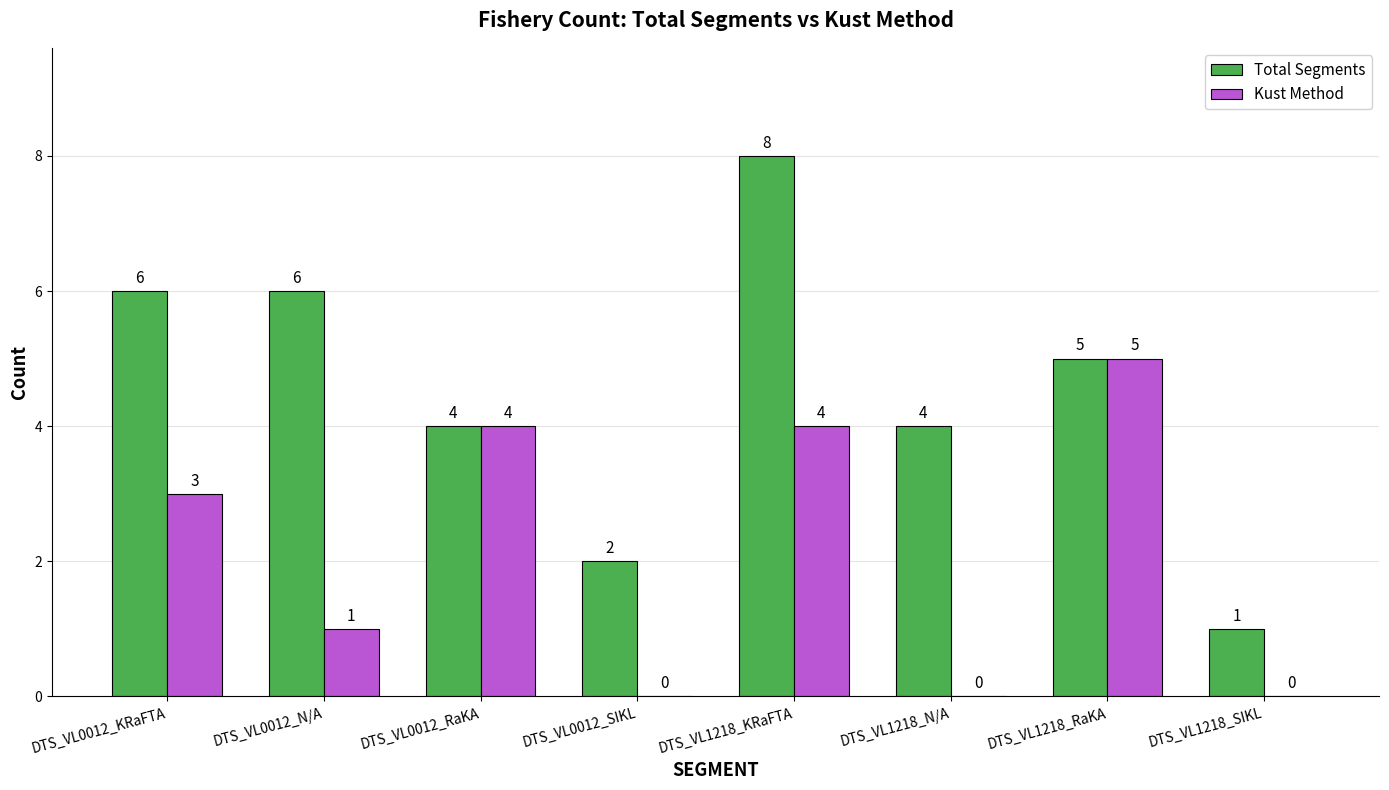

Is the value of Total Segments at DTS_VL1218_KRaFTA greater than the value of Kust Method at DTS_VL0012_SIKL?

Yes